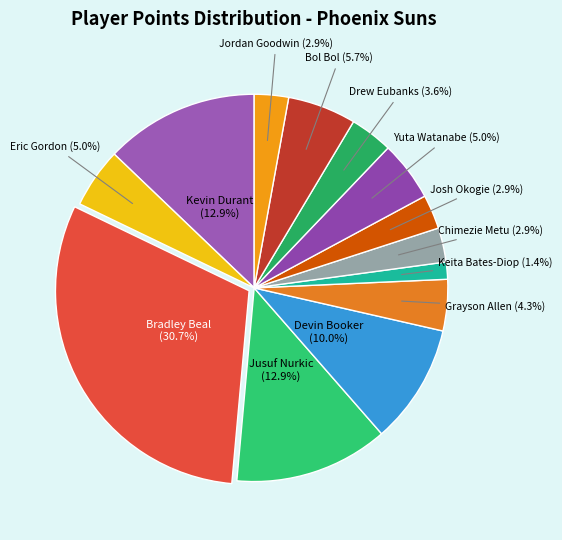

To the nearest percent, what is the combined percentage of Bradley Beal and Grayson Allen?

35%